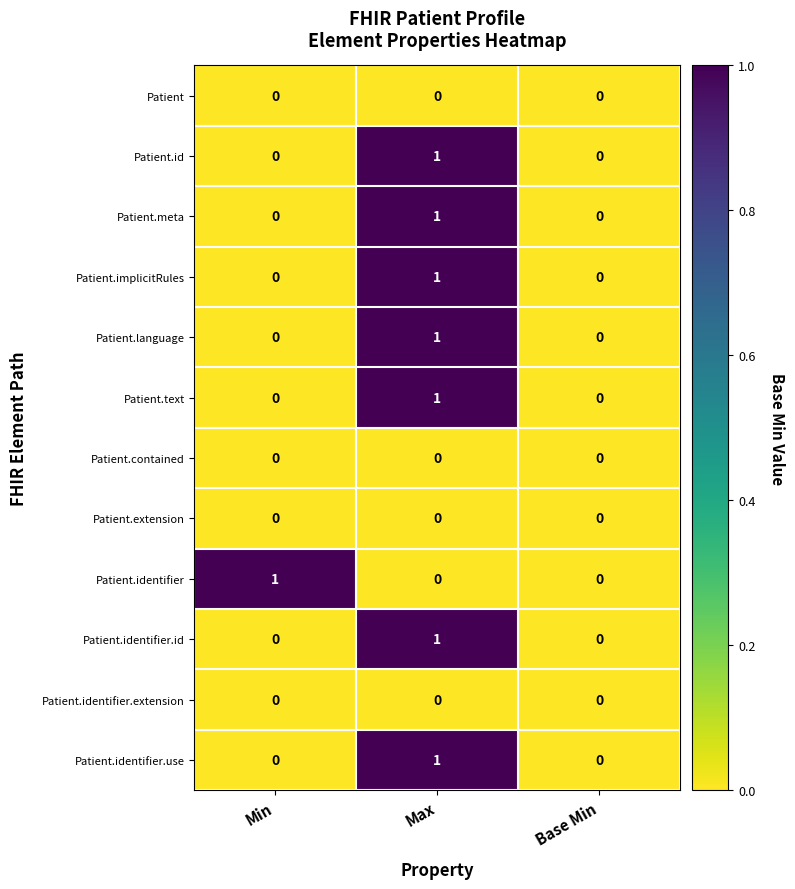

What is the difference between the highest and lowest values at Min?

1